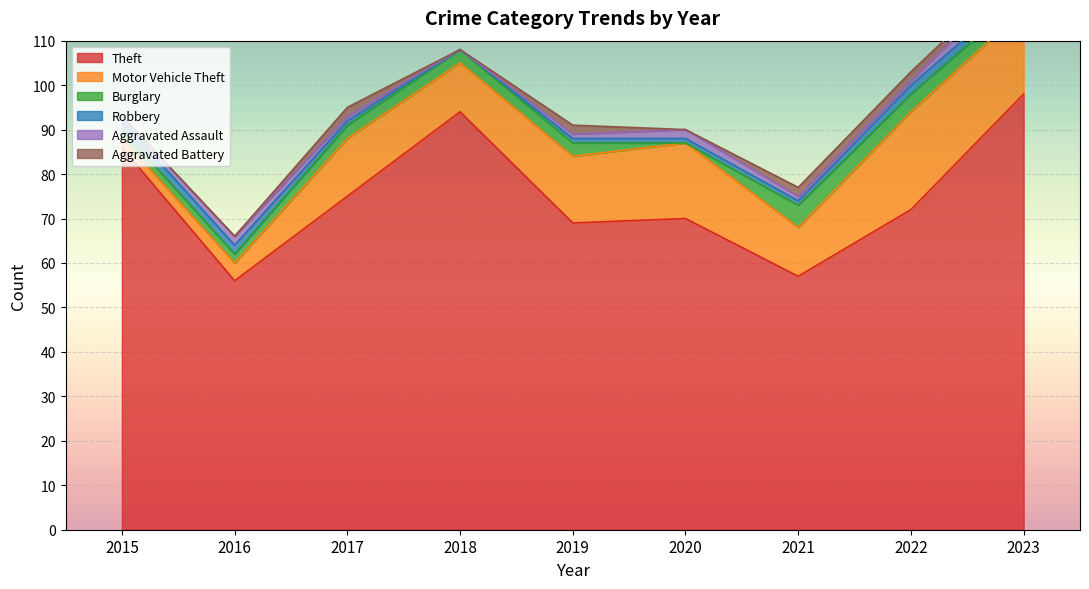

What are all the series names shown in the legend?

Theft, Motor Vehicle Theft, Burglary, Robbery, Aggravated Assault, Aggravated Battery